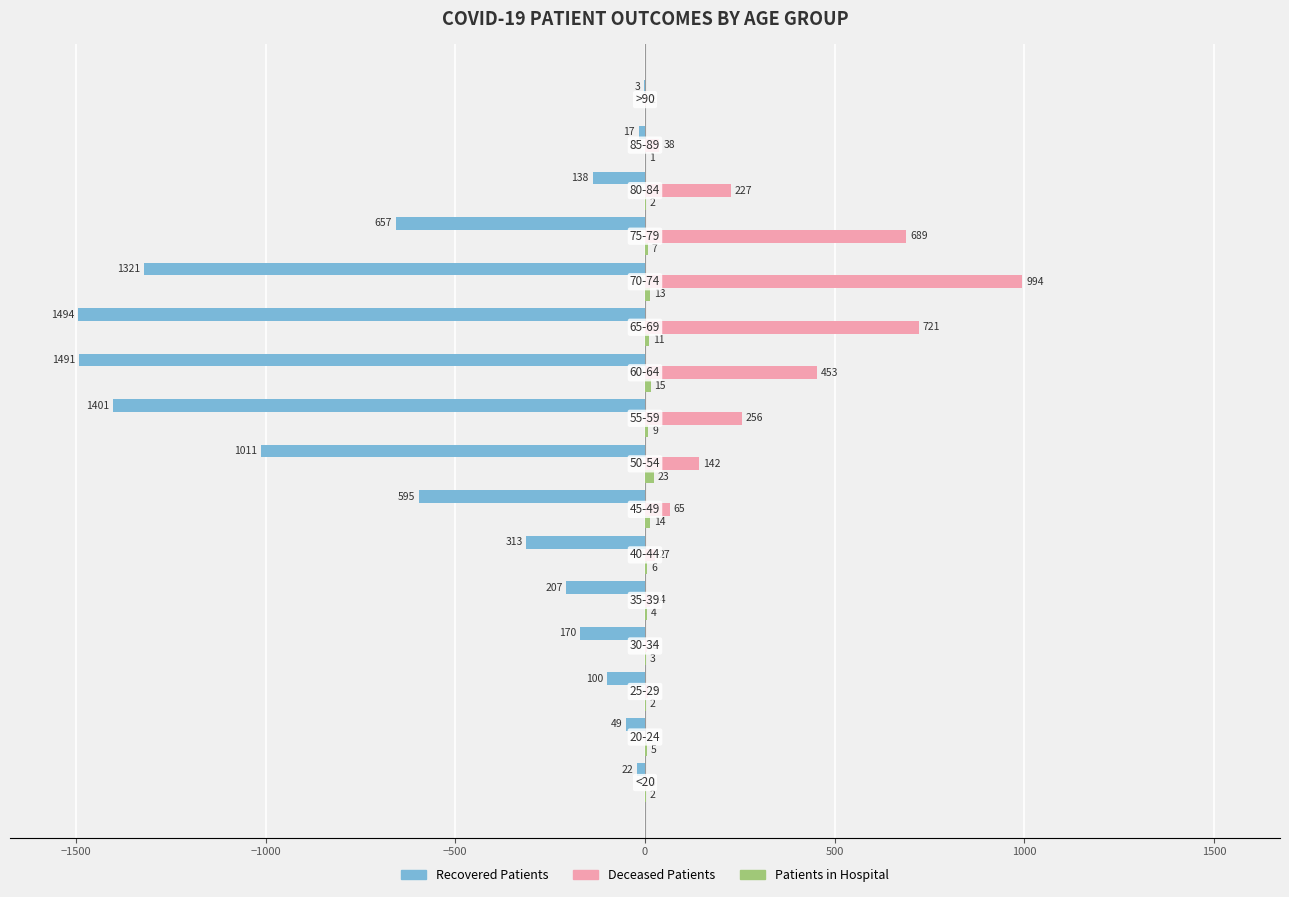

What is the maximum value shown in the chart?

994